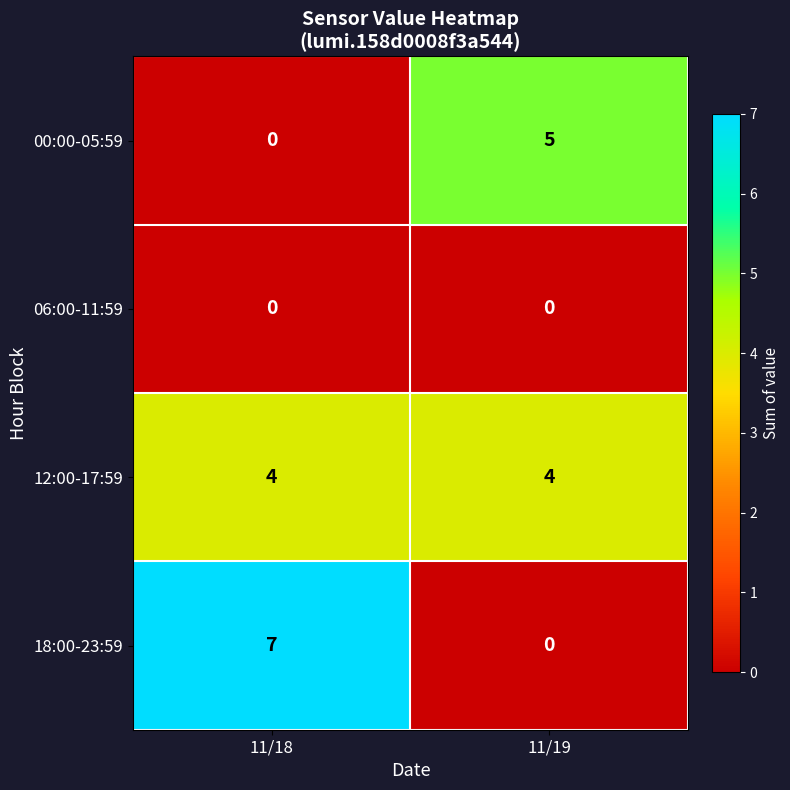

Is it true that 12:00-17:59 equals 1 at 11/19?

False